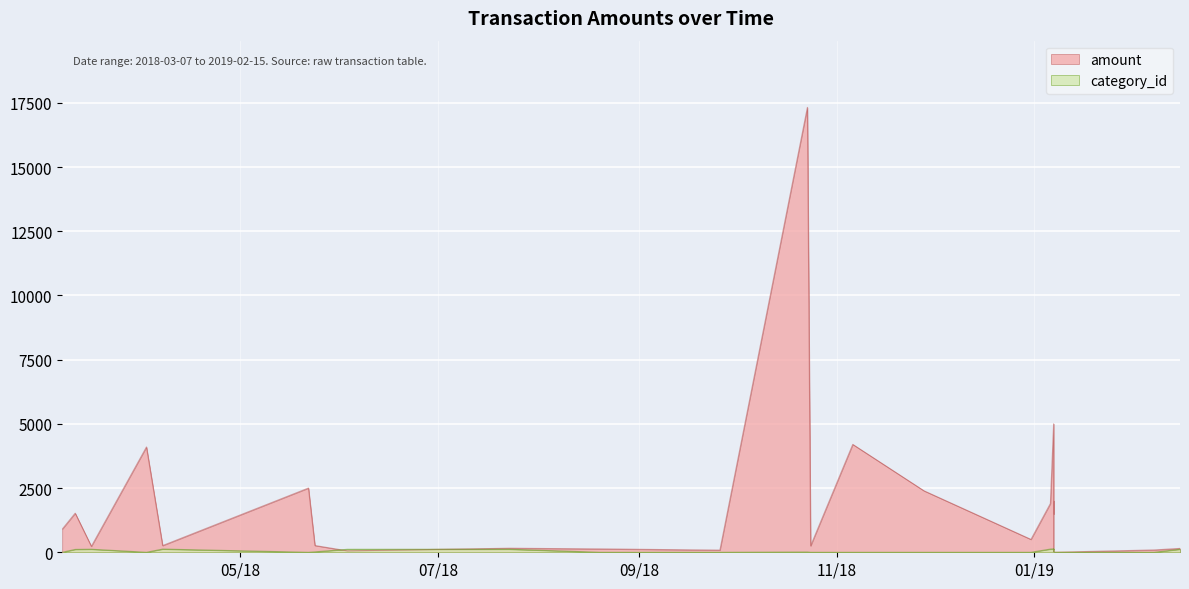

True or false: the data shows 1796 at 2018-04-02.

False